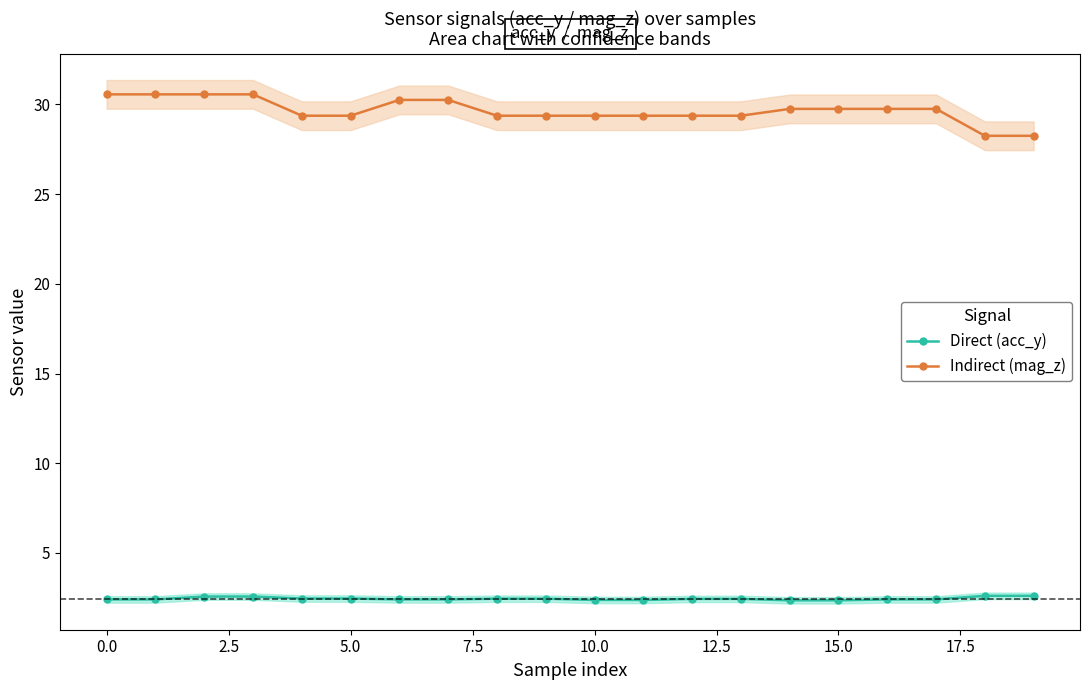

What is the maximum value for Indirect (mag_z)?

30.6